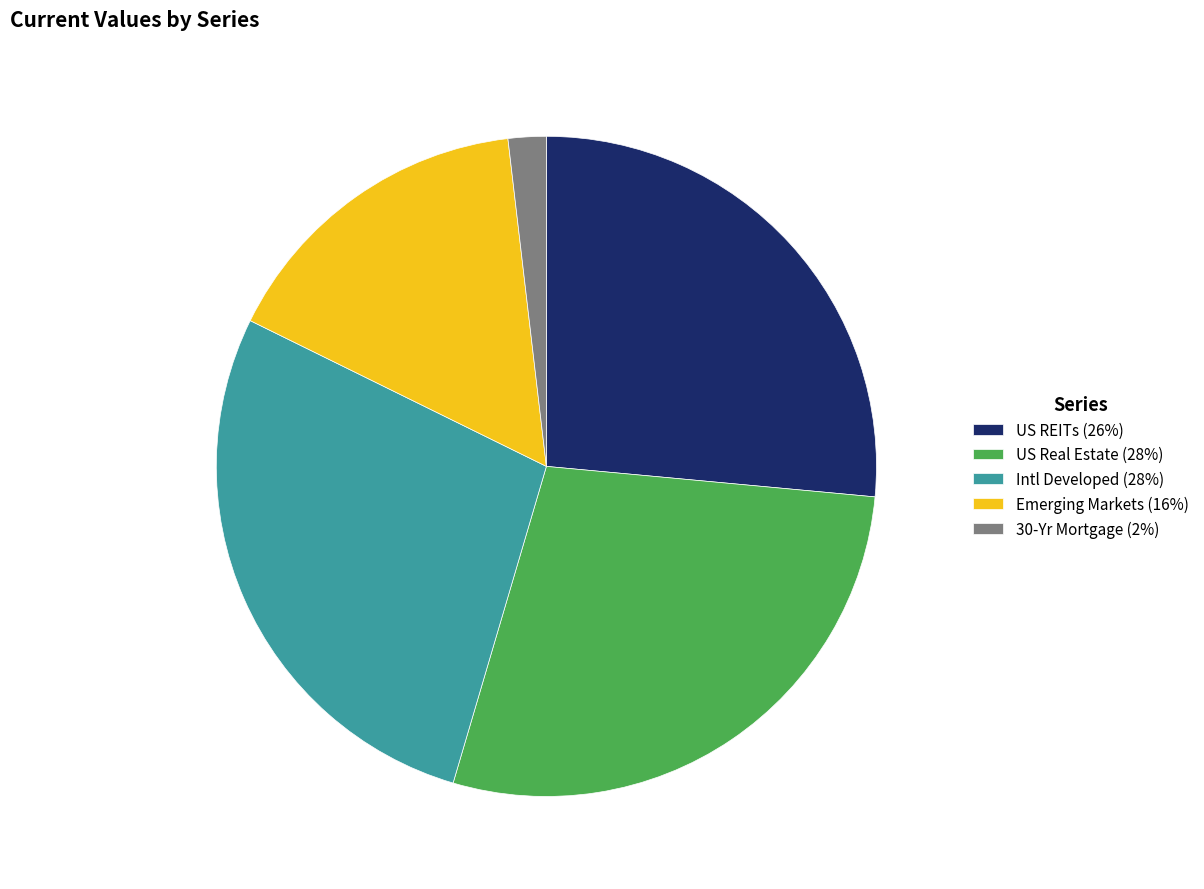

Is the sum of US REITs (26%) and US Real Estate (28%) greater than half?

Yes